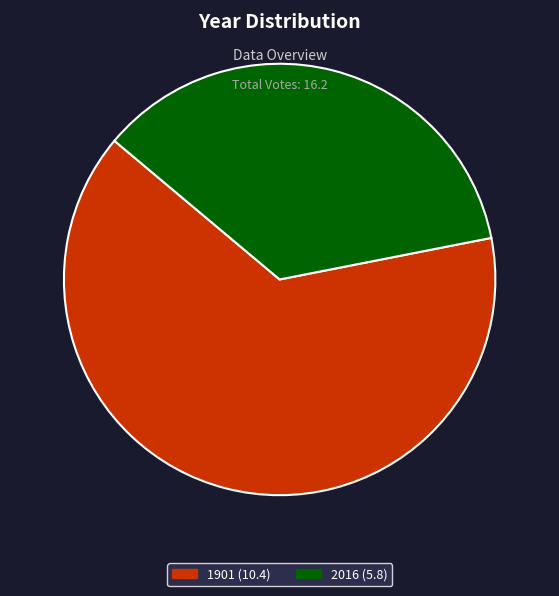

Which category has the smallest portion of the pie?

2016